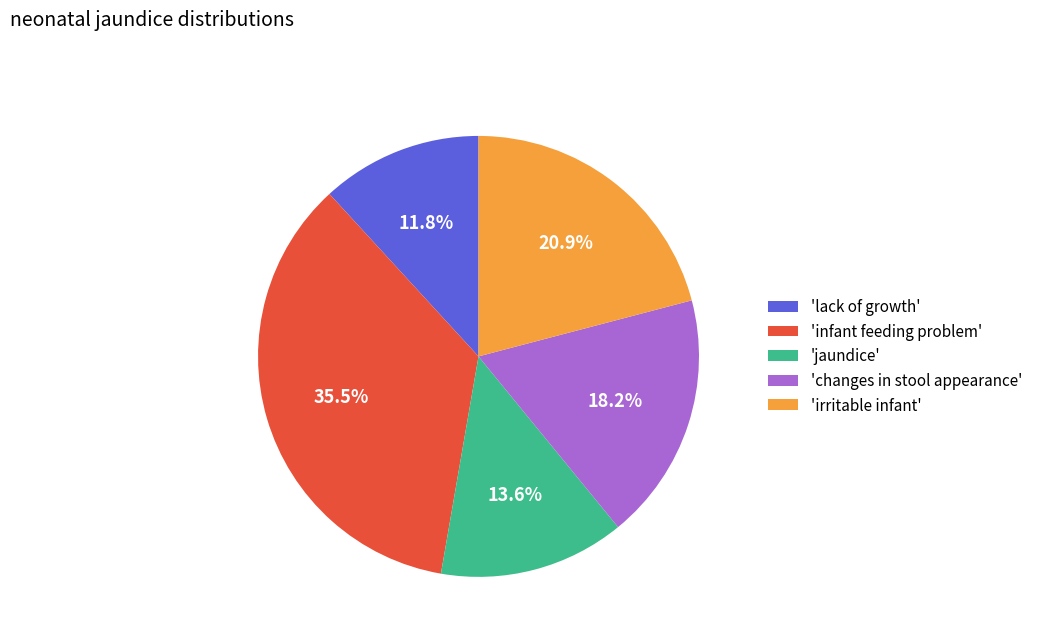

Does any single category account for the majority?

No